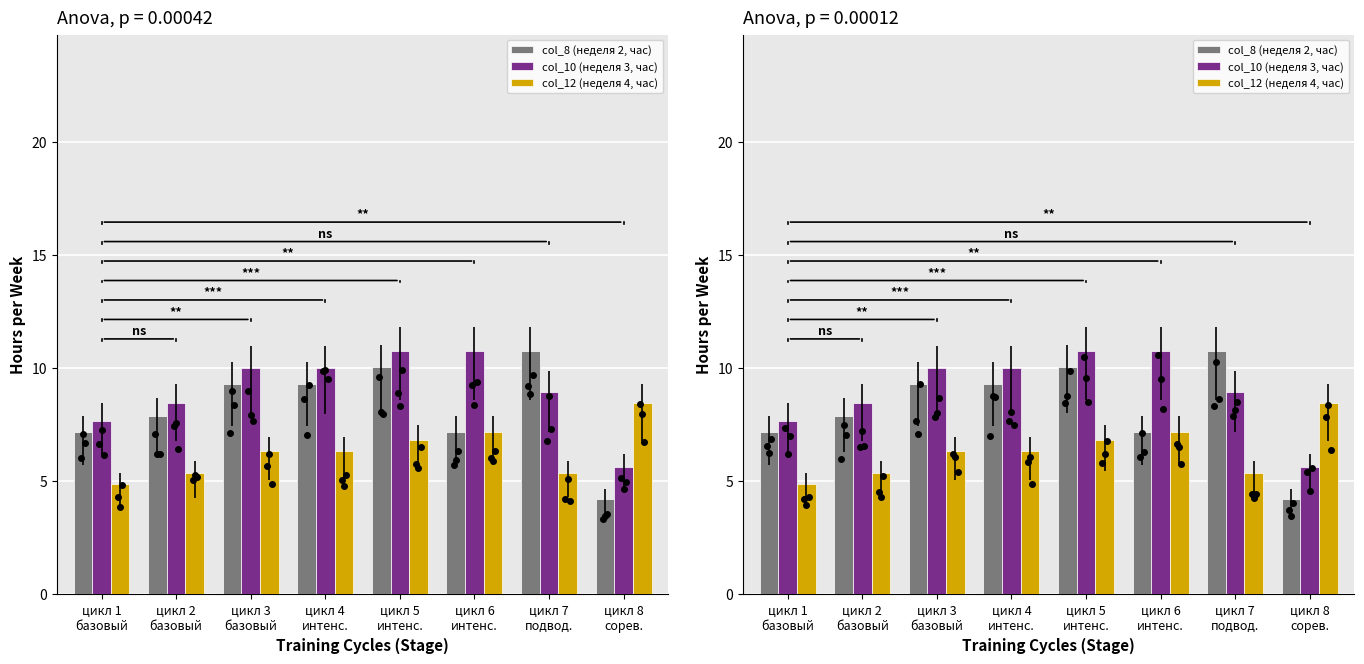

At which label does col_8 (неделя 2, час) first exceed 9?

цикл 3
базовый